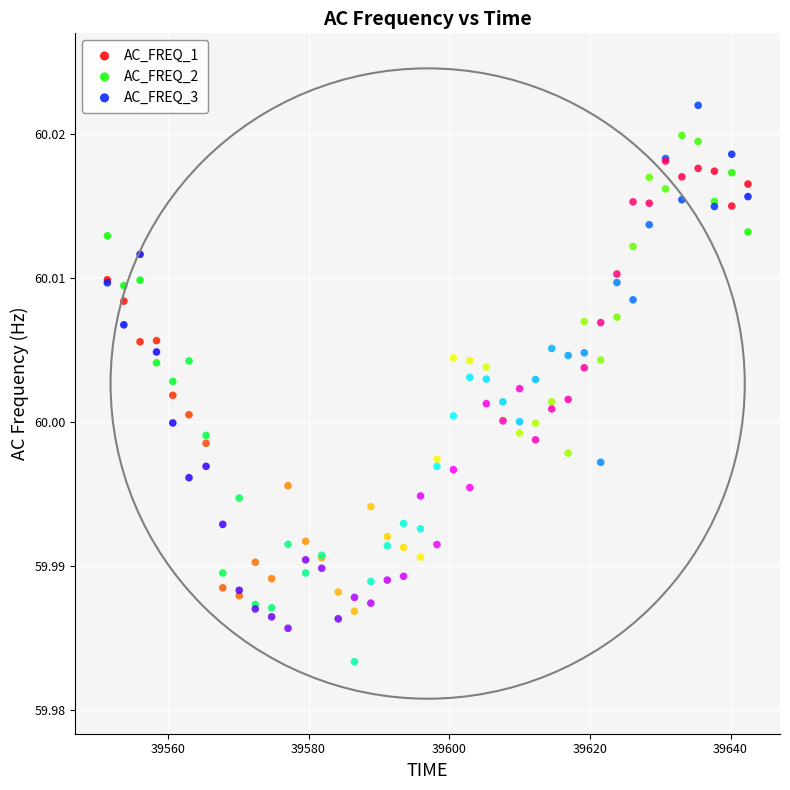

What are all the series names shown in the legend?

AC_FREQ_1, AC_FREQ_2, AC_FREQ_3